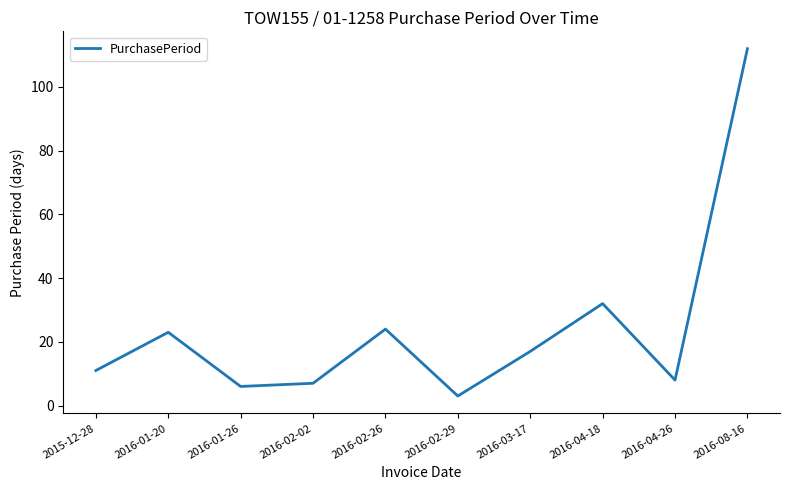

What position from the right is 2016-02-02?

7